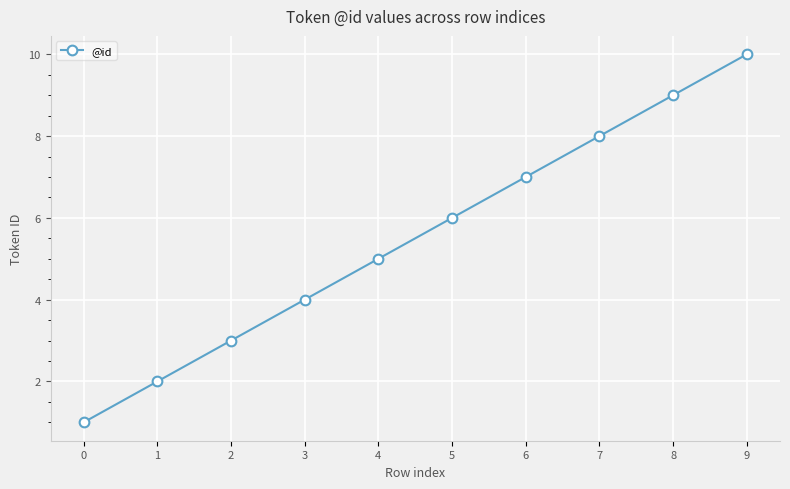

What is the greatest value displayed?

10